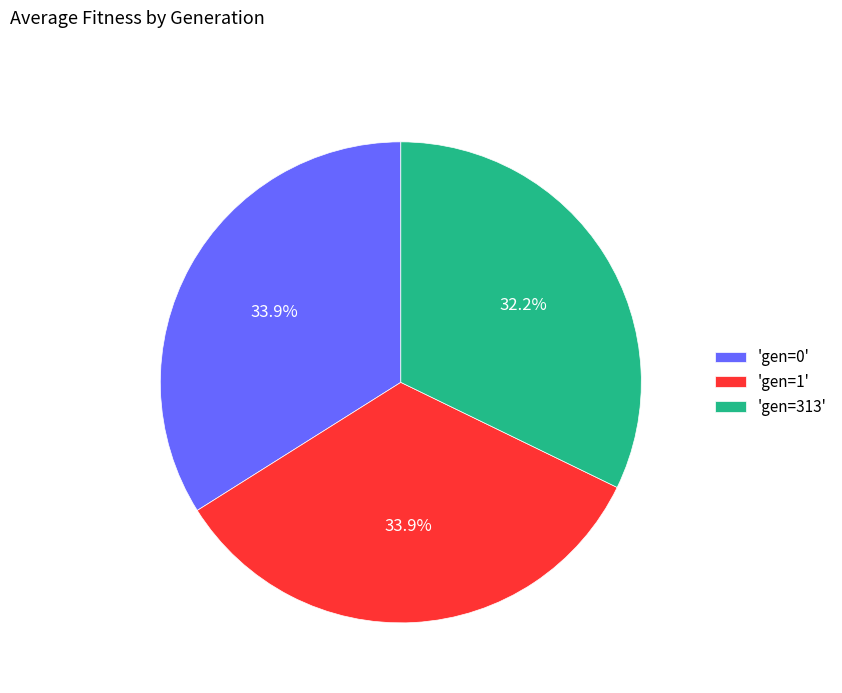

How much of the chart is everything except 'gen=0'?

66.1%